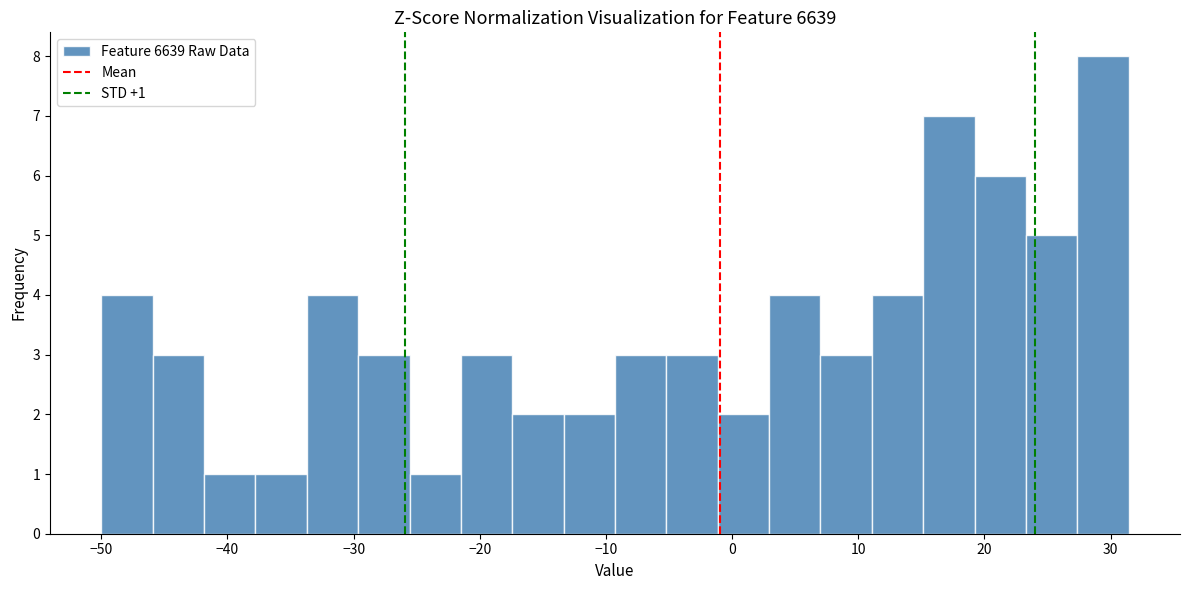

Over which range of the x-axis is the bar tallest?

27 to 31